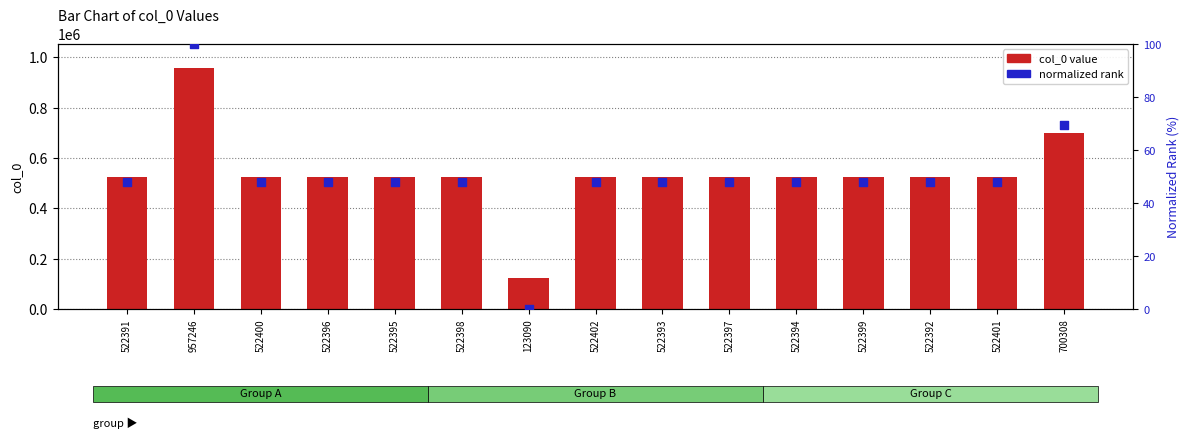

Which series has the largest Y range (max minus min)?

col_0 value